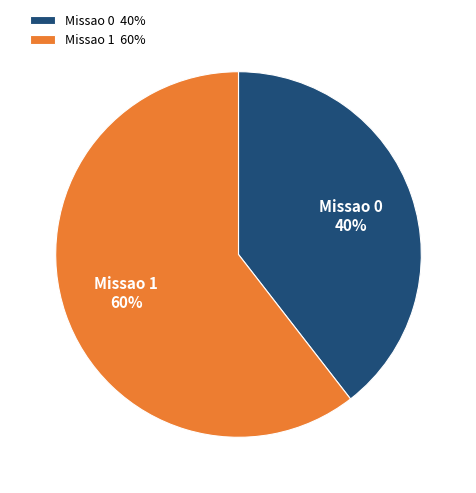

Count the number of slices in the pie.

2